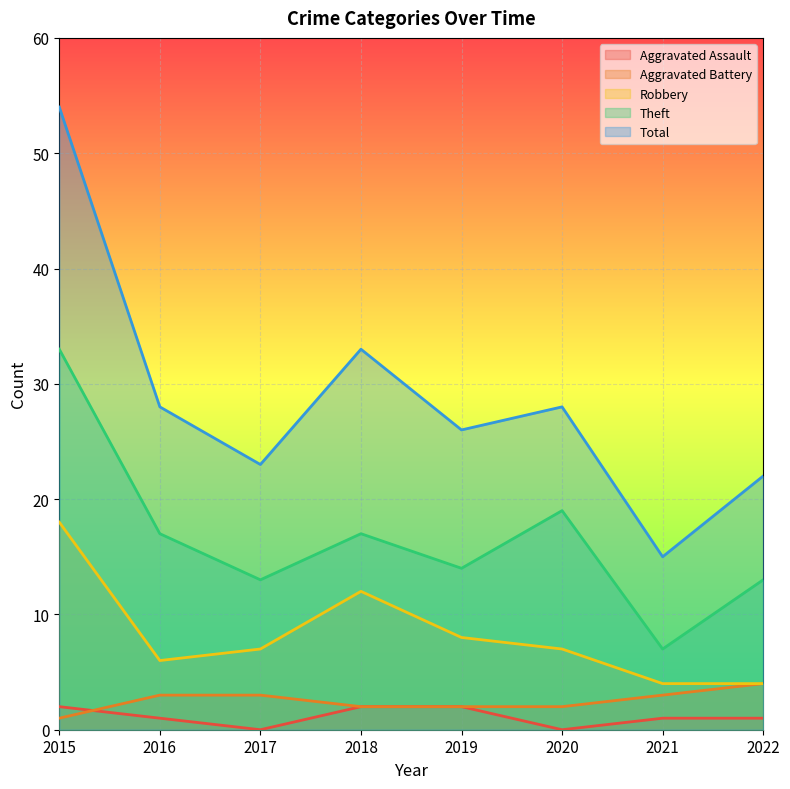

What is the difference between the second highest and minimum values in the Robbery series?

8